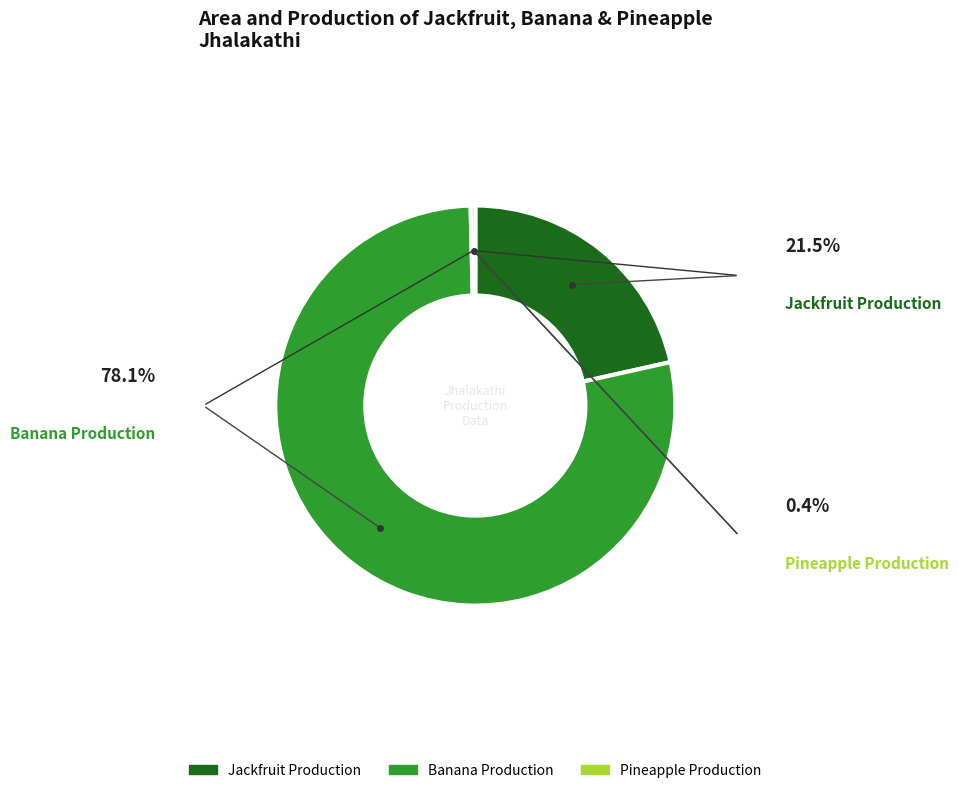

Is there any slice that represents more than half of the pie?

Yes